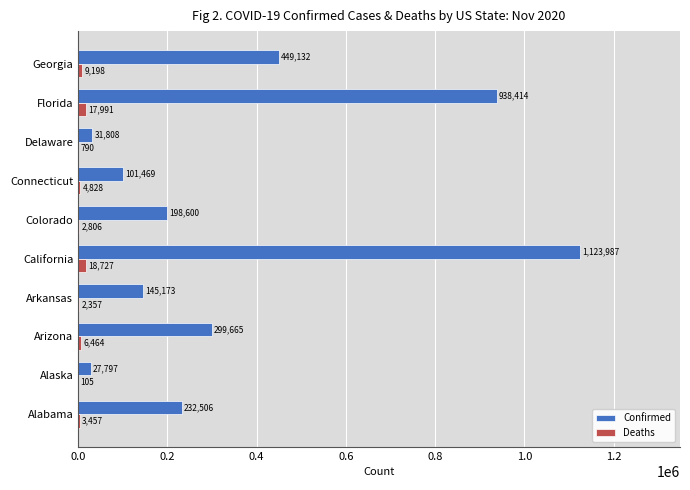

Which series has the largest range (max minus min)?

Confirmed